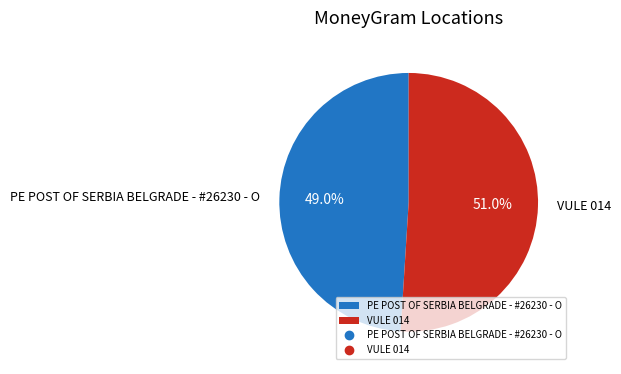

To the nearest percent, what is the difference between the largest and smallest slice percentages?

2%